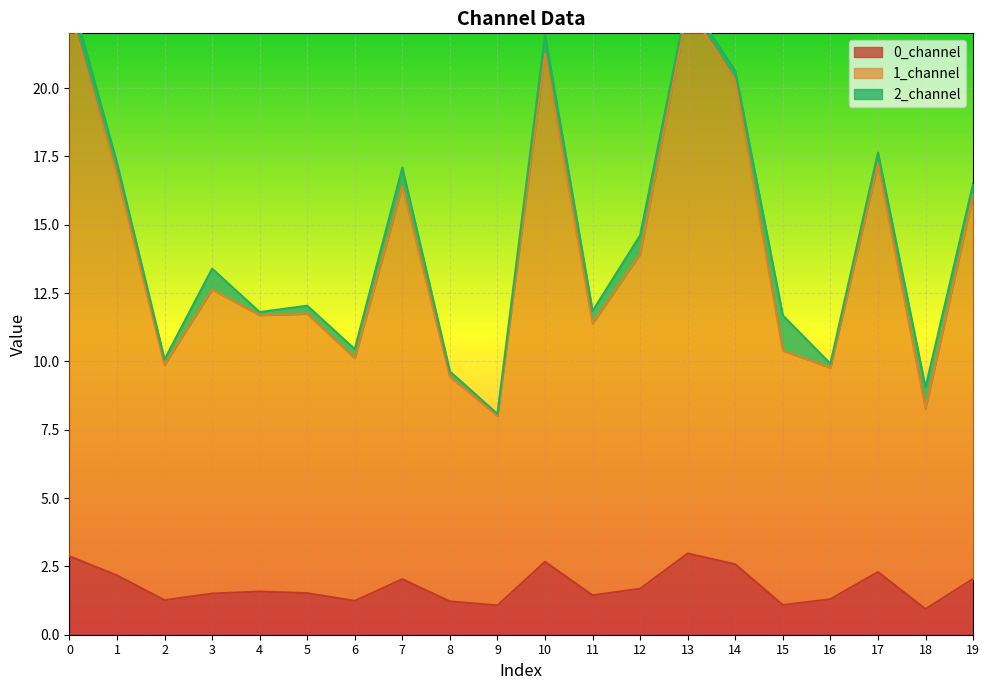

How many data points in 0_channel are less than 1?

1